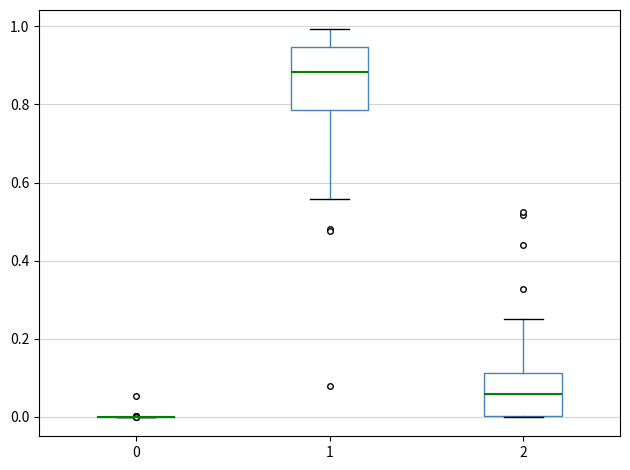

Reading left to right, transcribe this box plot: for each box, give where its median line is, the range the box spans, and where its two whiskers end, as read against the y-axis. The values are not printed on the chart, so give them approximately, as read against the axis.

0: box collapsed to a line at 0.00, whiskers 0.00 to 0.00
1: median 0.88, box 0.78 to 0.94, whiskers 0.56 to 1.00
2: median 0.06, box 0.00 to 0.12, whiskers 0.00 to 0.26